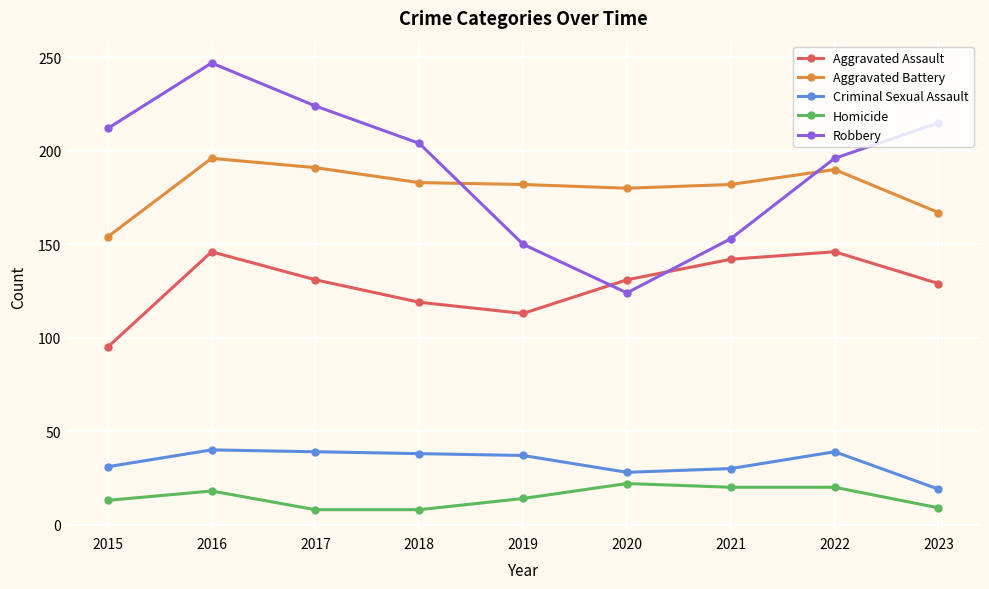

True or false: Criminal Sexual Assault and Aggravated Assault intersect in this chart.

False